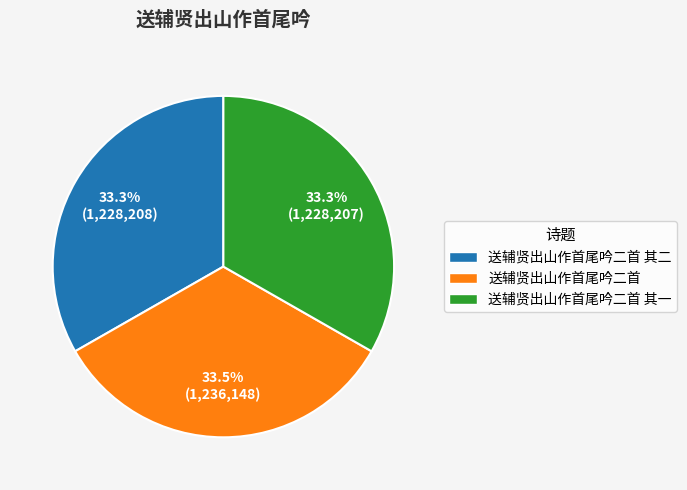

To the nearest percent, what is the combined percentage of 送辅贤出山作首尾吟二首 其二 and 送辅贤出山作首尾吟二首?

67%